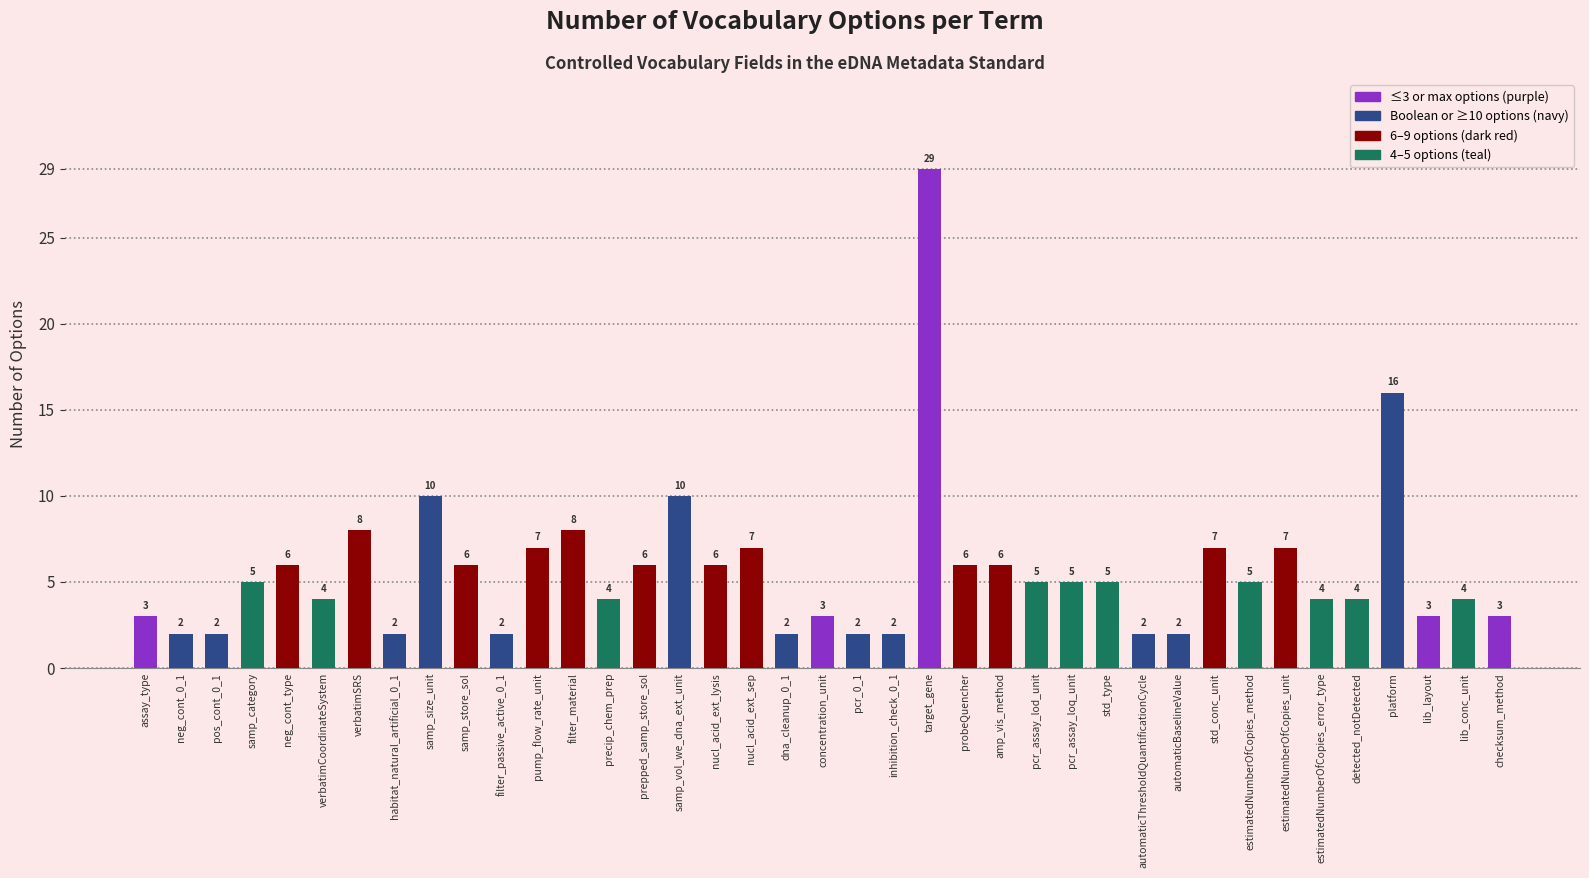

Where is the data nearest to the value 15?

platform